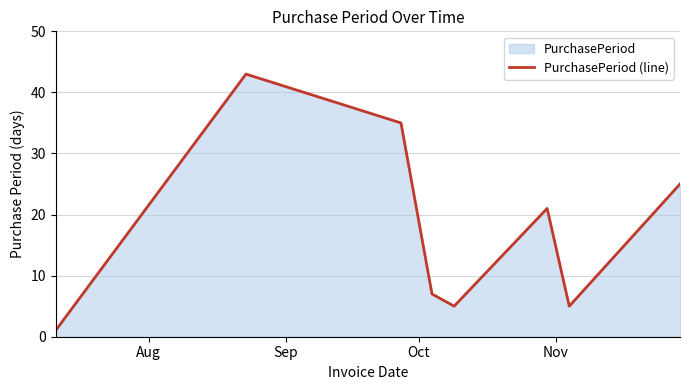

True or false: there are more than 0 points higher than both neighbors.

True